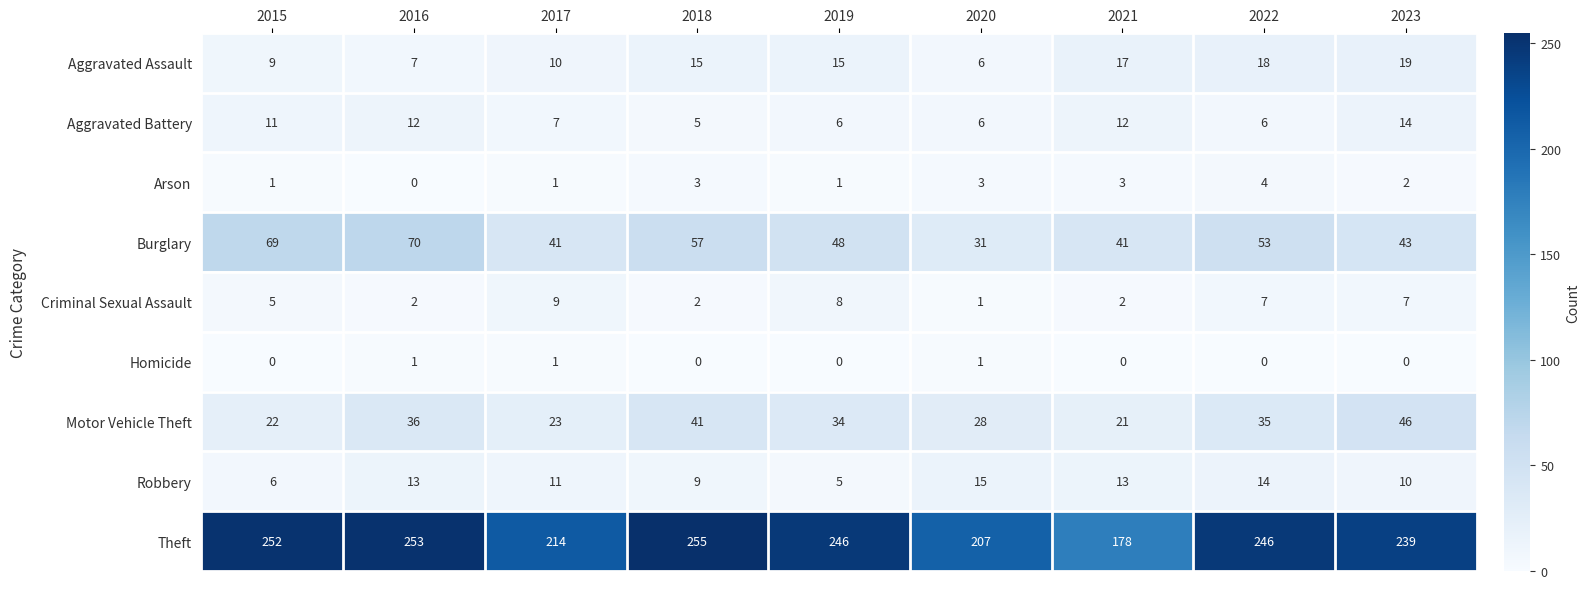

Count the Criminal Sexual Assault values in the range 2 to 7.

6